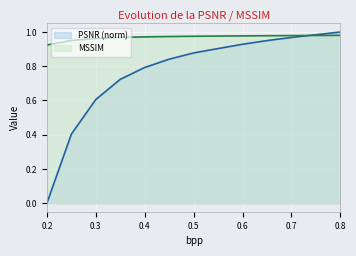

At 0.6, list the series in order from largest to smallest.

MSSIM, PSNR (norm)